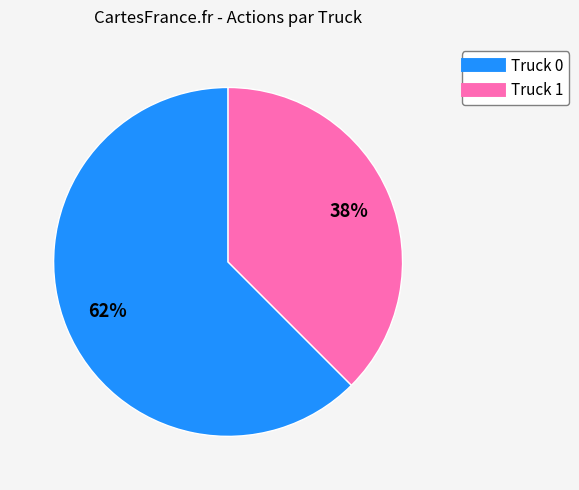

Count the number of slices in the pie.

2